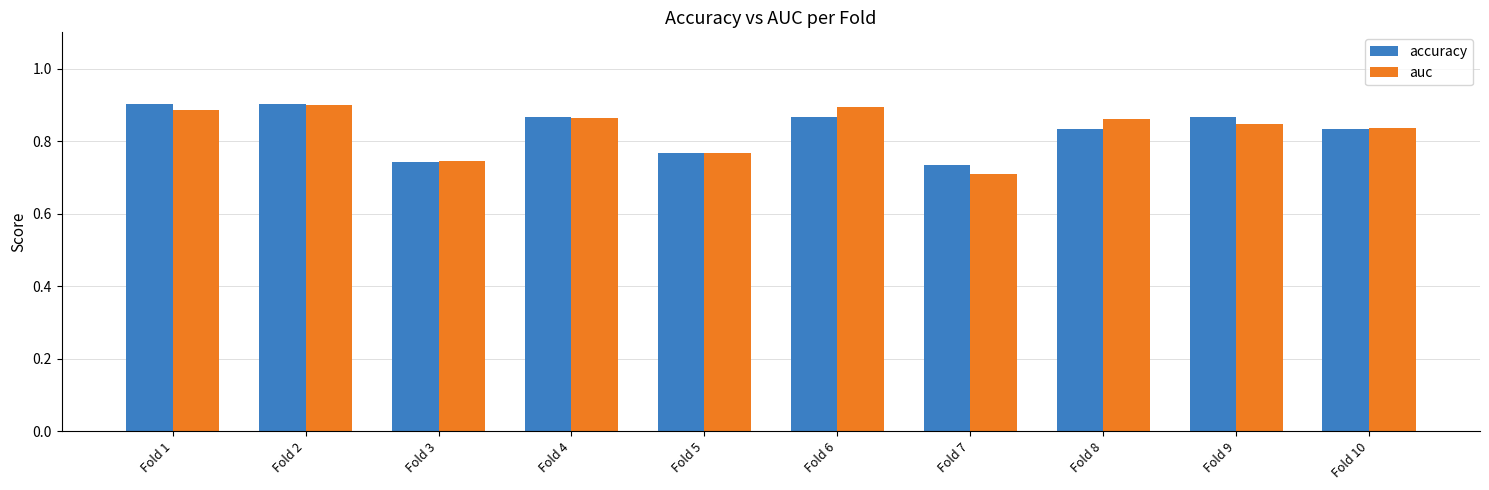

At which category does the chart reach its minimum across all series?

Fold 7